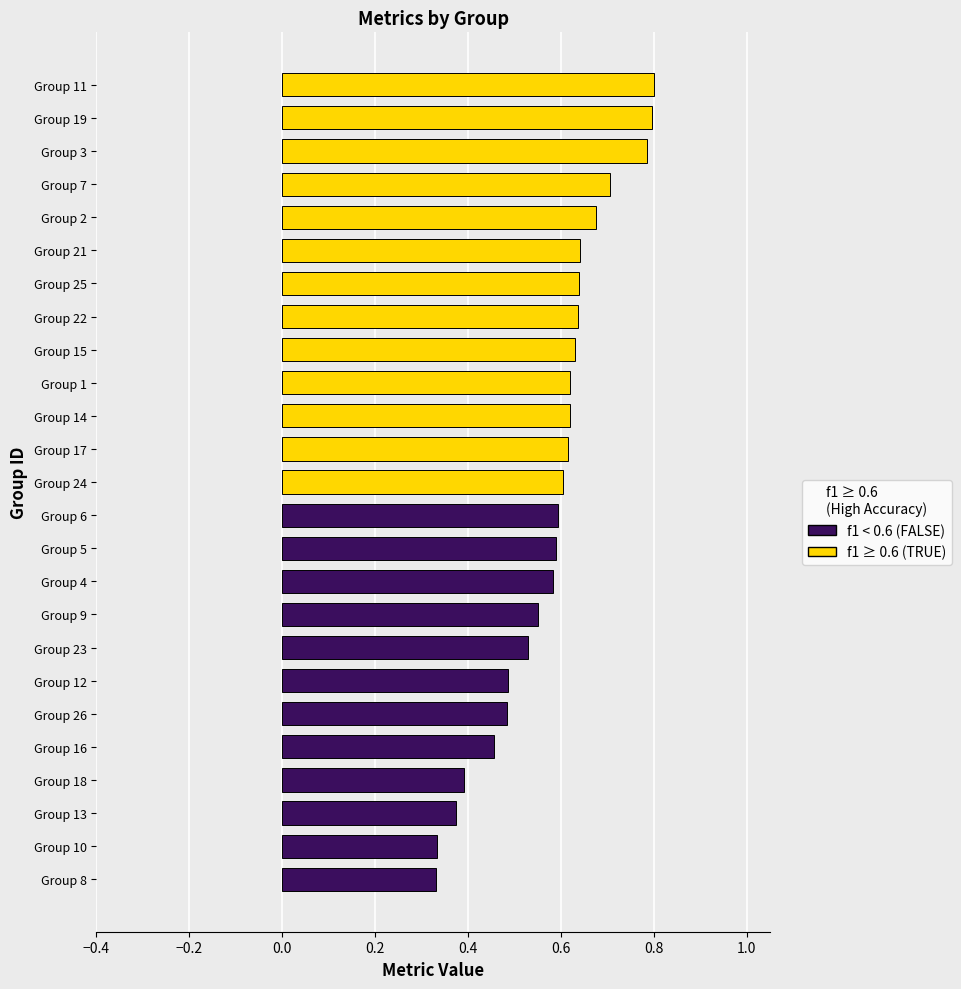

Count the values in the range 0 to 1.

25